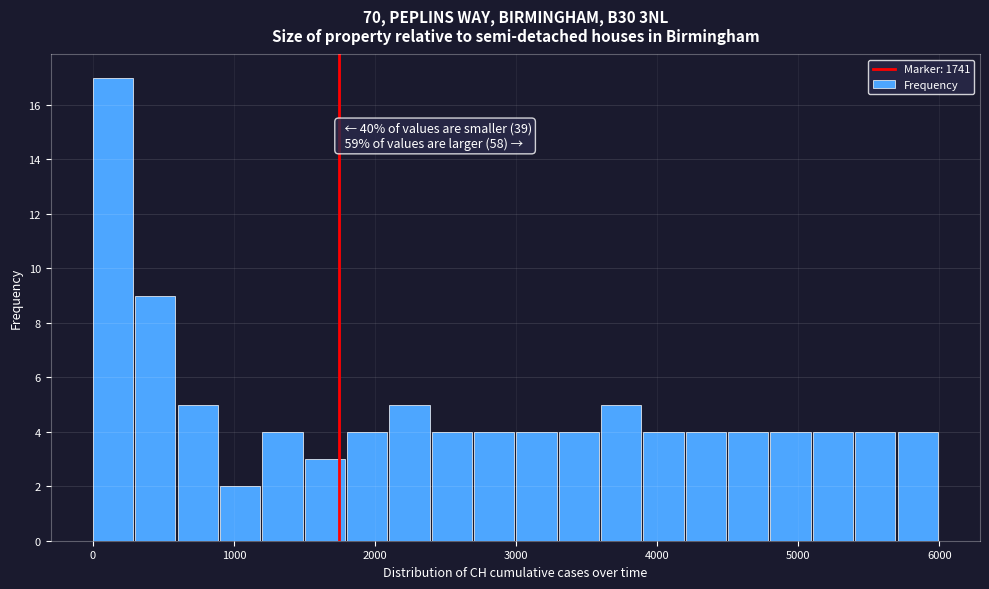

Around what value on the x-axis is the tallest bar? Give the approximate position of its centre, as read against the axis.

100